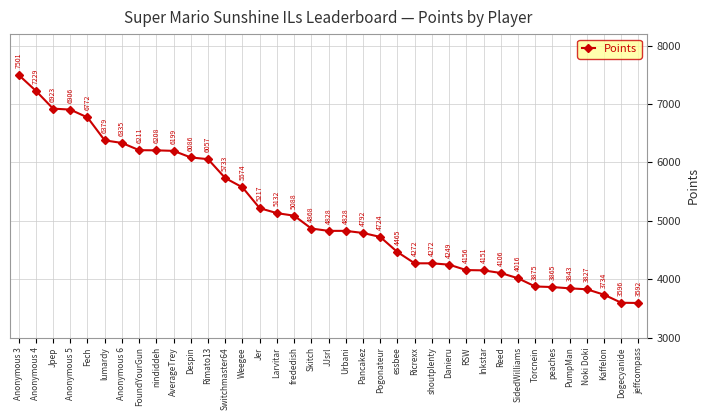

Which has a higher value, Noki Doki or lumardy?

lumardy